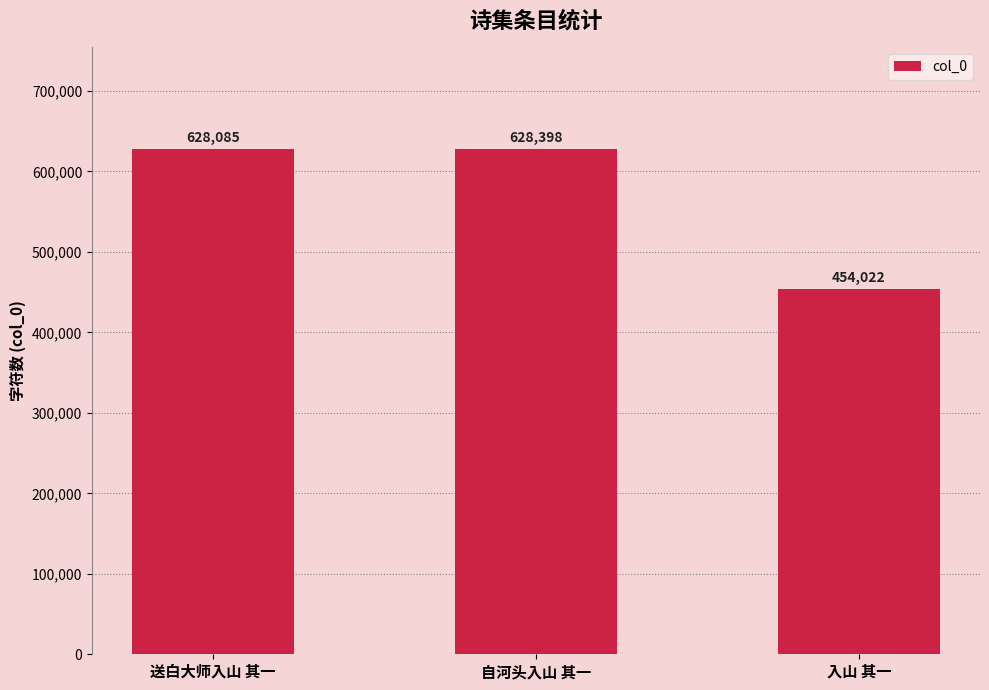

Reading left to right, what are all the values shown in this chart?

628085	628398	454022